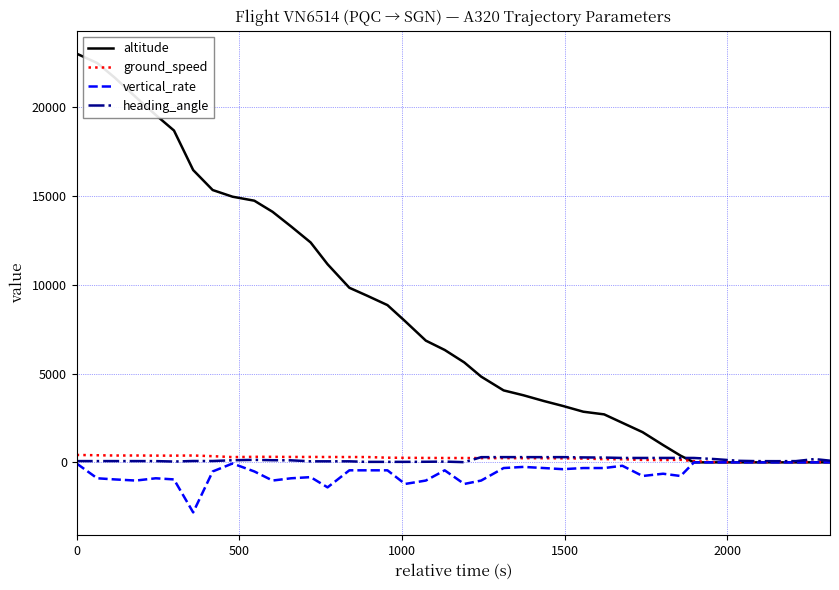

Which series has the widest spread of values?

altitude